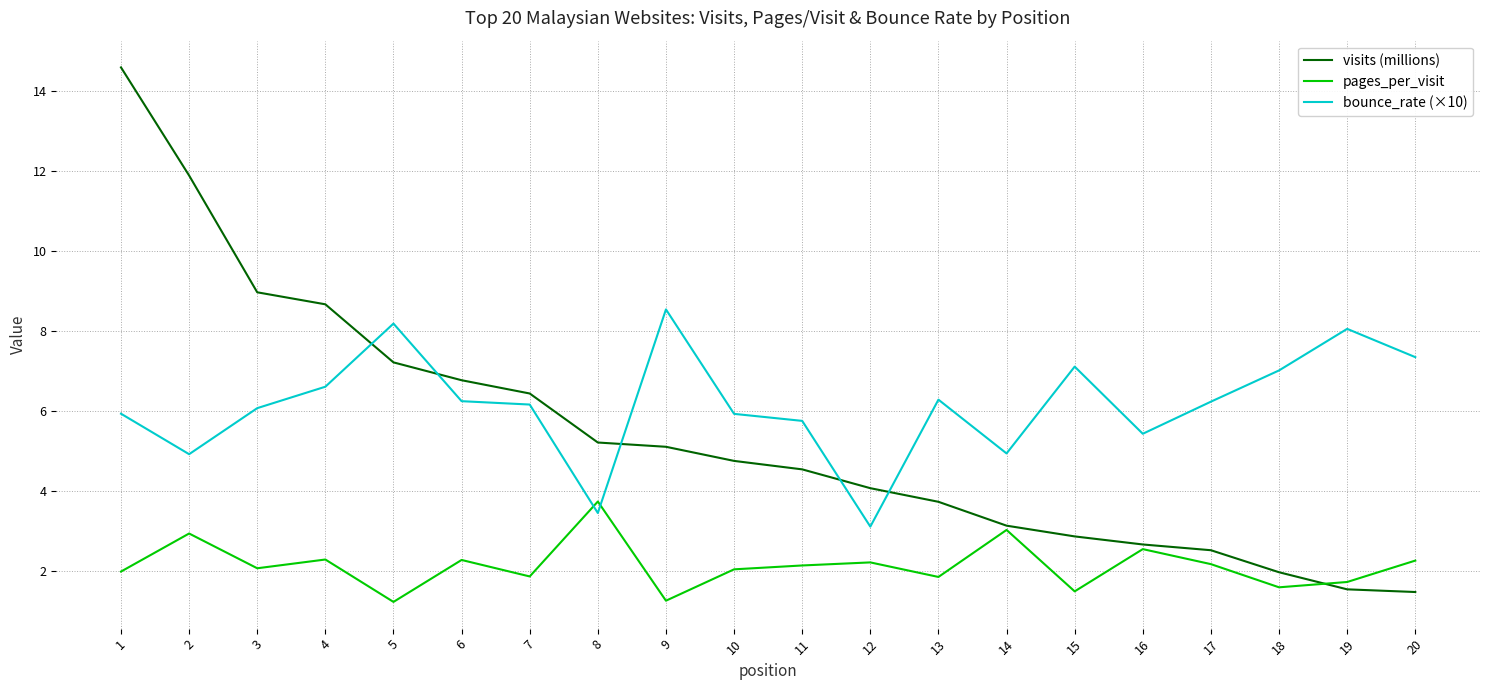

True or false: bounce_rate (×10) has more than 1 points higher than both neighbors.

True